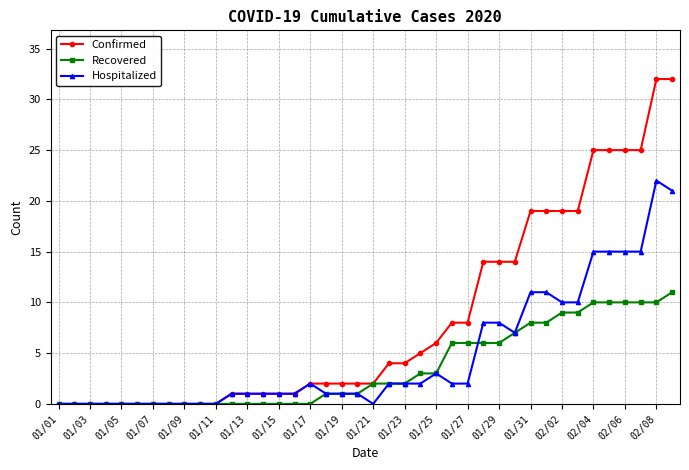

Reading right to left, extract all data points from this chart.

Confirmed: 32	32	25	25	25	25	19	19	19	19	14	14	14	8	8	6	5	4	4	2	2	2	2	2	1	1	1	1	1	0	0	0	0	0	0	0	0	0	0	0
Recovered: 11	10	10	10	10	10	9	9	8	8	7	6	6	6	6	3	3	2	2	2	1	1	1	0	0	0	0	0	0	0	0	0	0	0	0	0	0	0	0	0
Hospitalized: 21	22	15	15	15	15	10	10	11	11	7	8	8	2	2	3	2	2	2	0	1	1	1	2	1	1	1	1	1	0	0	0	0	0	0	0	0	0	0	0